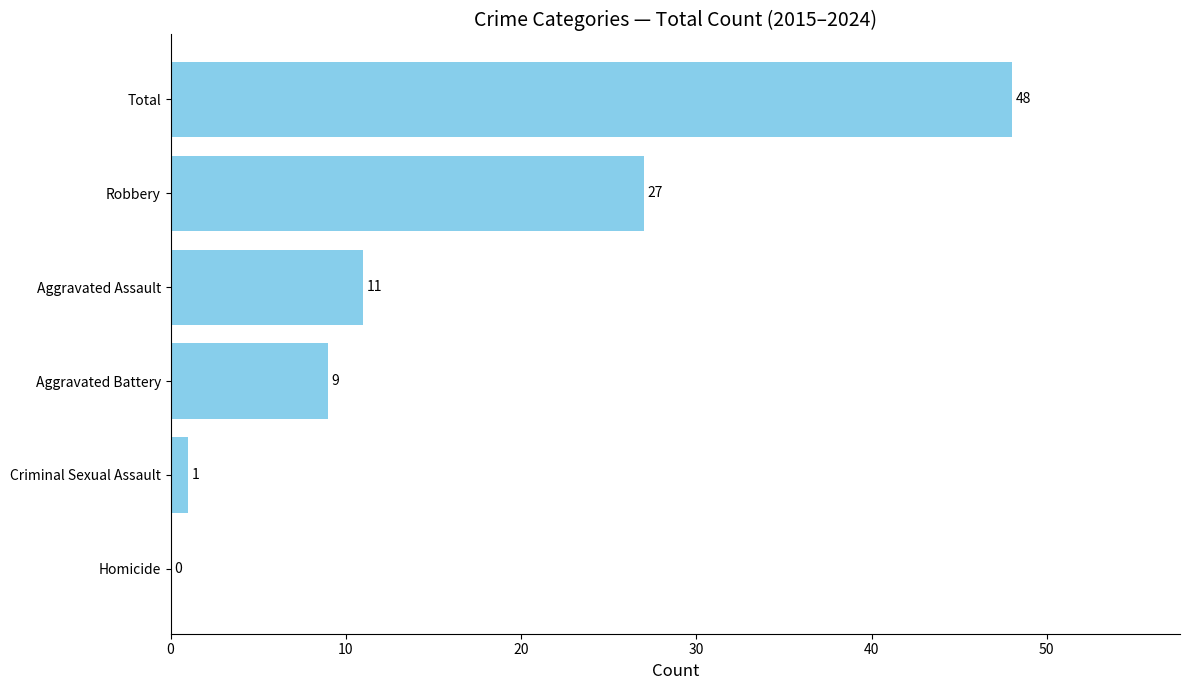

At which label is the value closest to 24?

Robbery